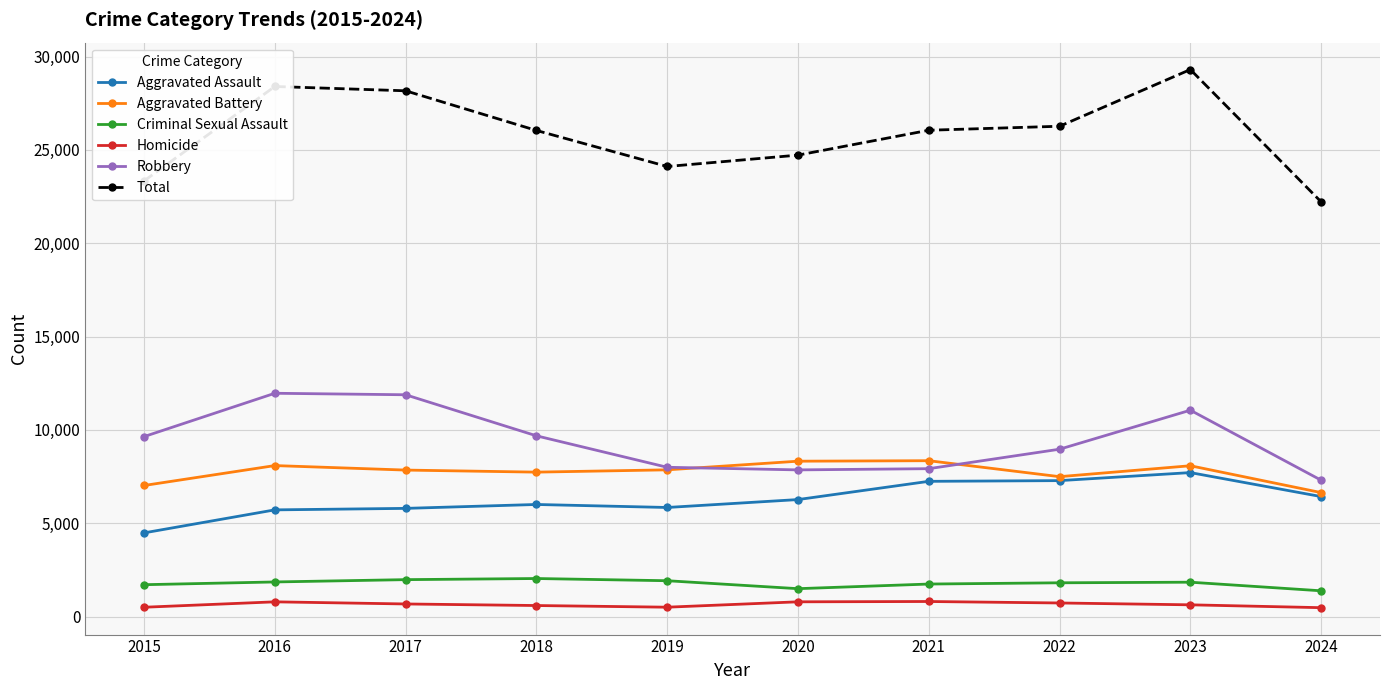

What is the value of the Aggravated Battery point at the 10th from the left?

6638